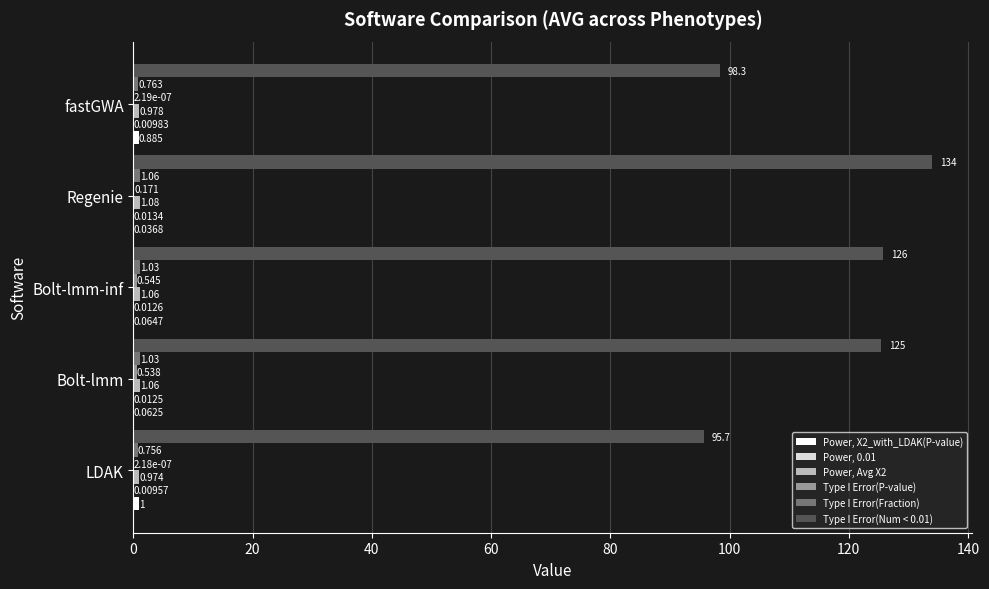

Which label corresponds to the largest value in the chart?

Regenie